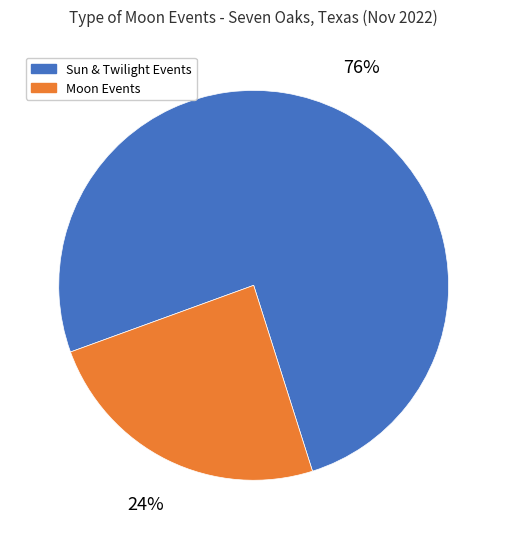

Does any single category account for the majority?

Yes